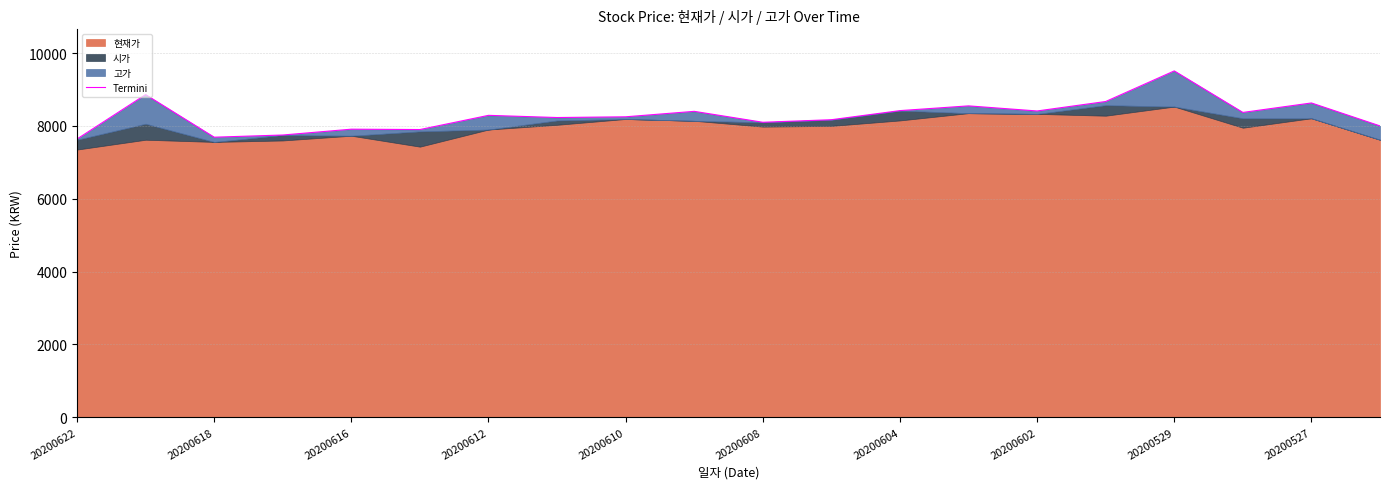

Does the chart have visible grid lines?

Yes